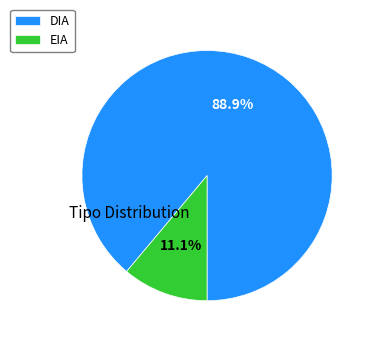

Is it true that EIA is 11% of the pie?

True